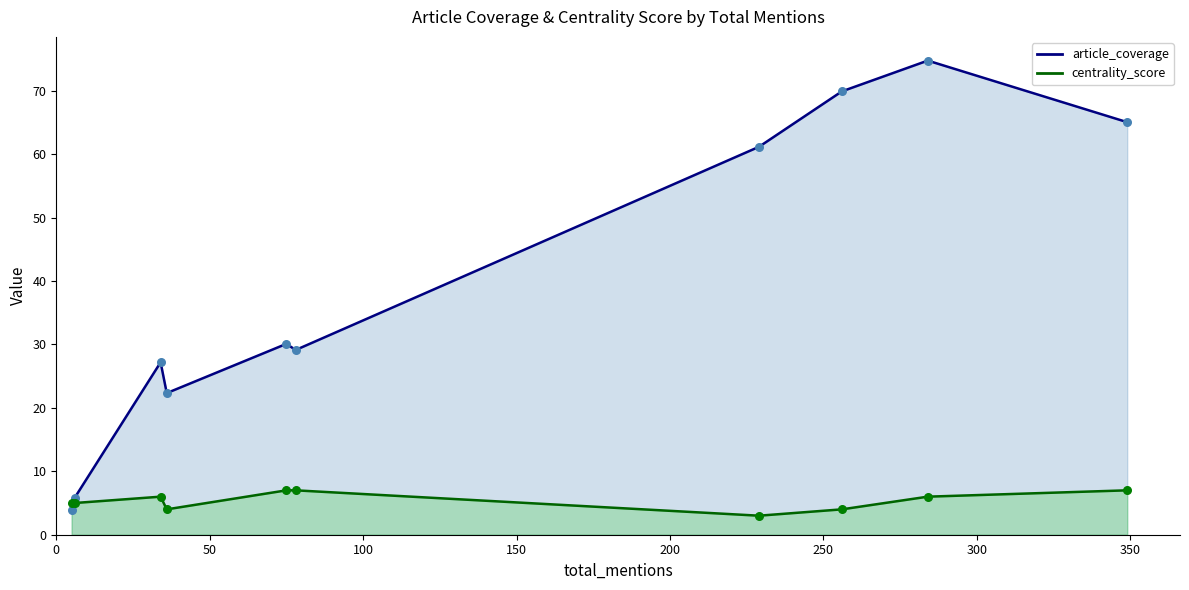

Which series contains the lowest Y value?

centrality_score